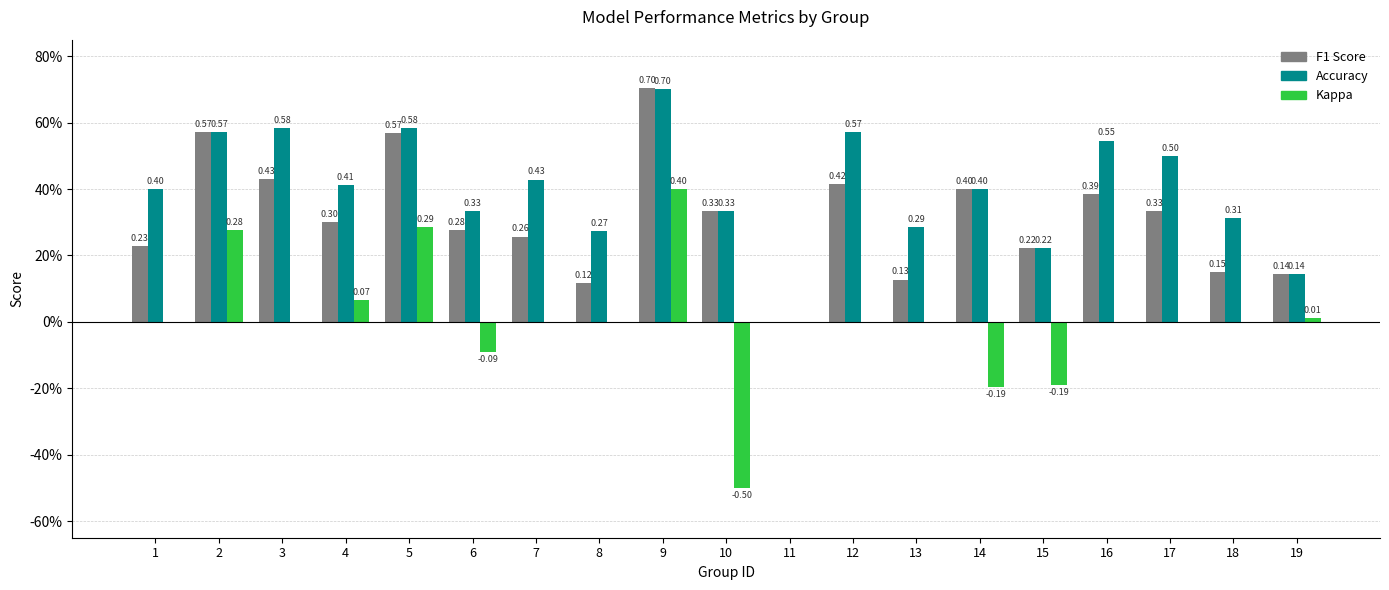

Does the chart contain stacked bars?

No